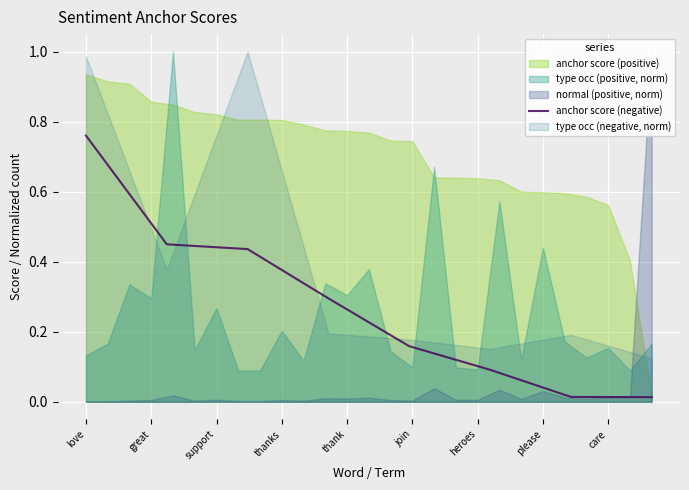

What is the difference between the maximum and minimum values?

0.7